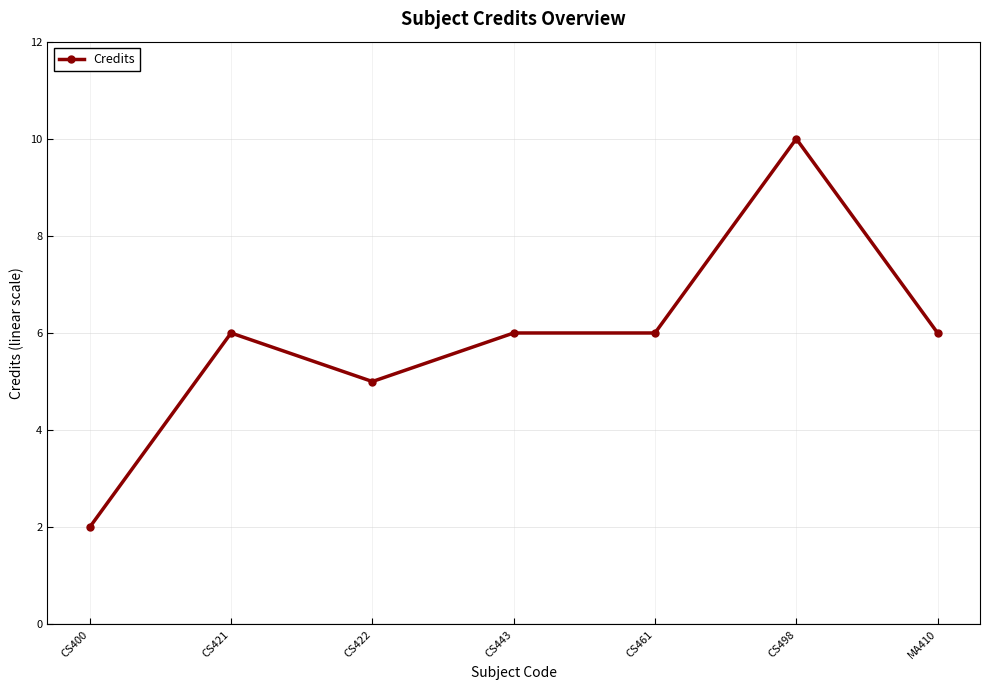

Is this an area chart (filled region under the line)?

No